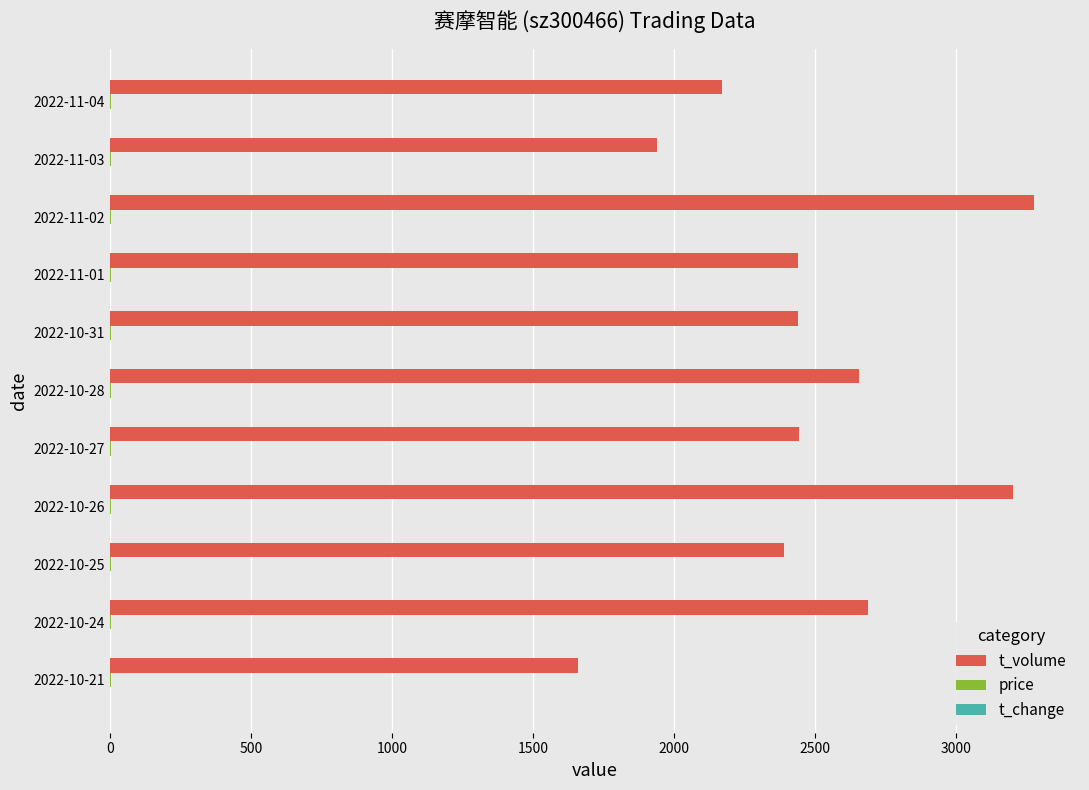

Which series changed the most between 2022-10-24 and 2022-10-25?

t_volume